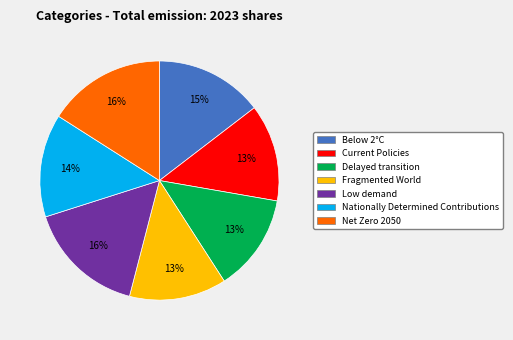

Is it true that Nationally Determined Contributions is 24% of the pie?

False